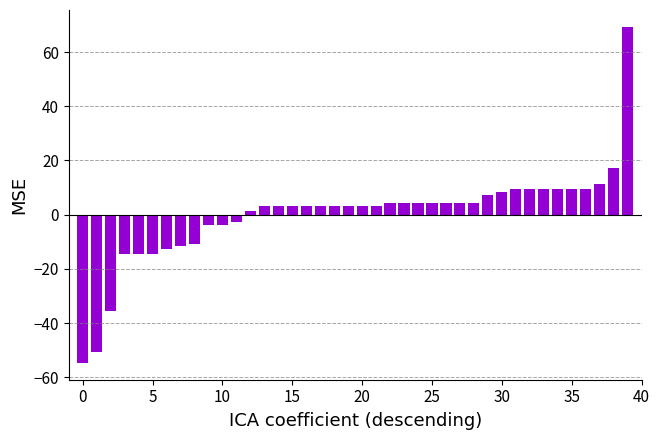

How many values are above zero?

28